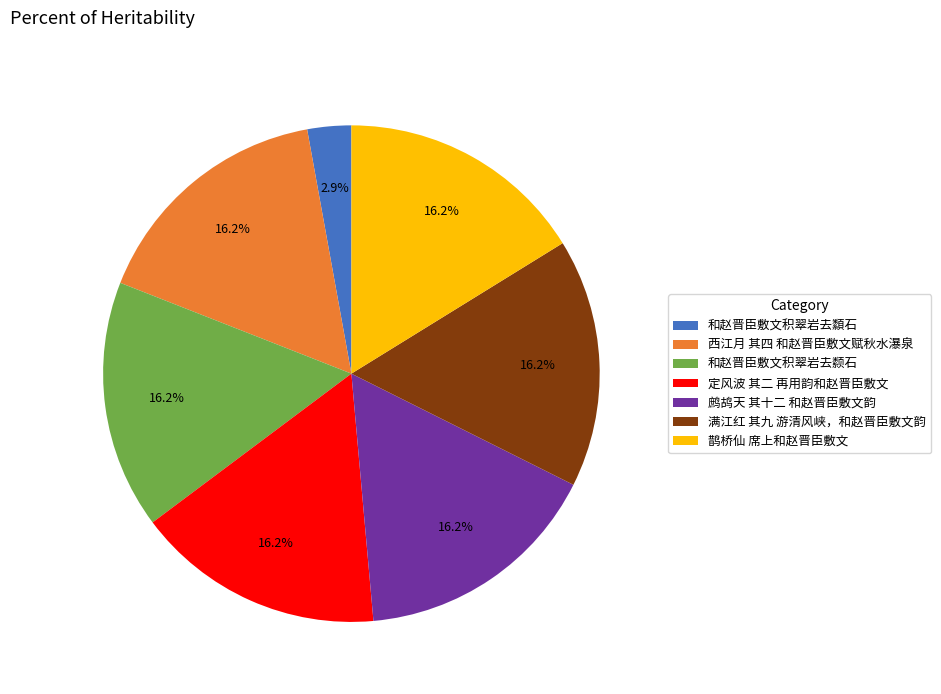

What is the ratio of the value at 西江月 其四 和赵晋臣敷文赋秋水瀑泉 to the value at 和赵晋臣敷文积翠岩去颣石?

1.0